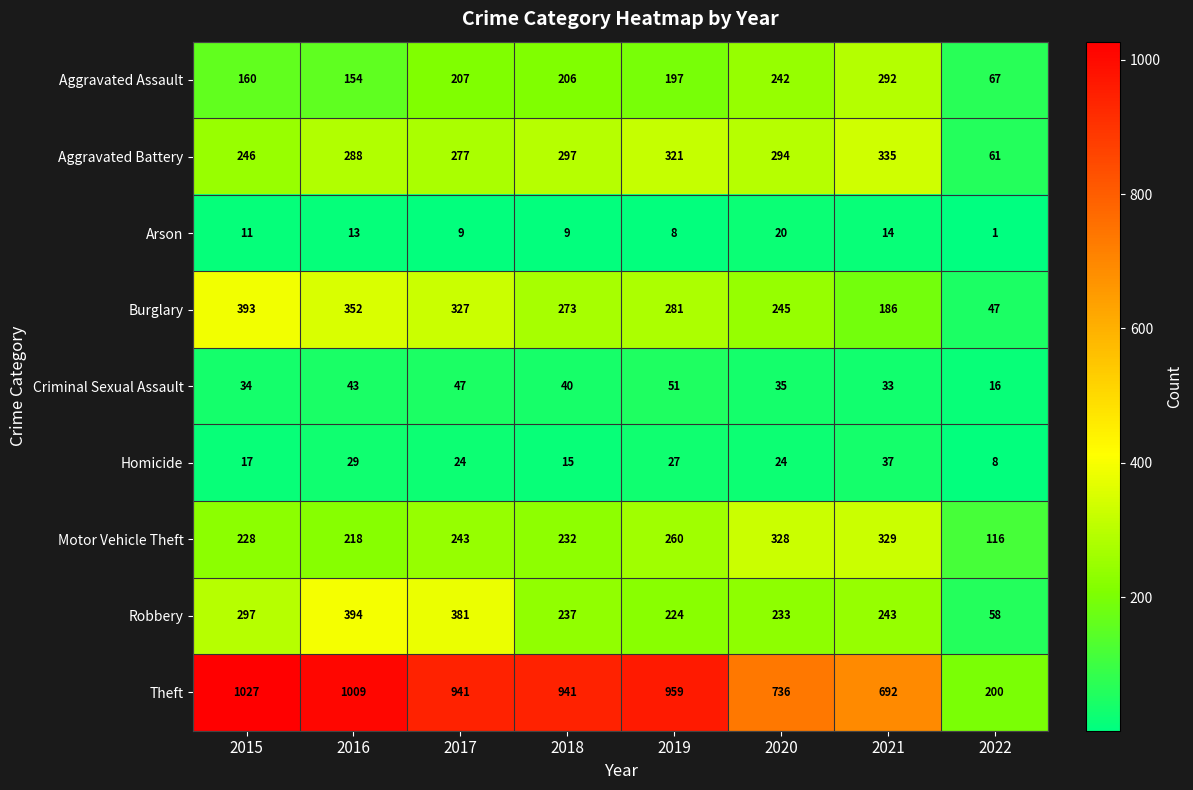

How many distinct data groups are displayed?

9